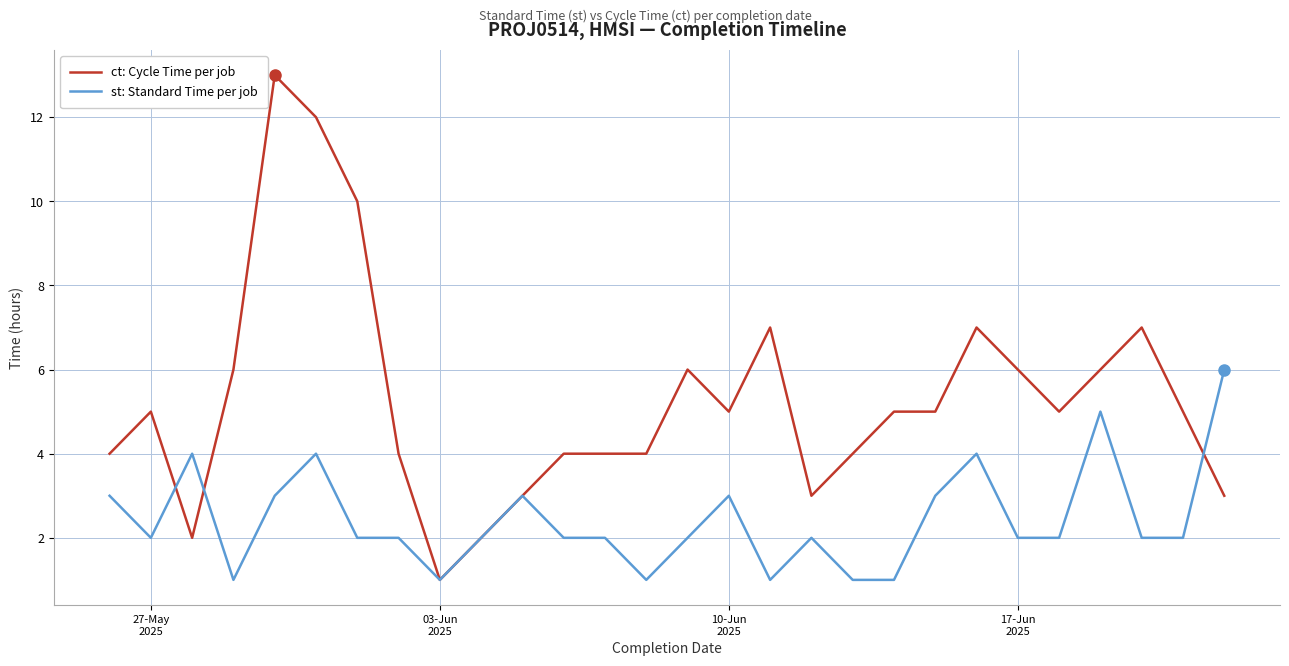

Rank the series by their maximum value, from highest to lowest.

ct: Cycle Time per job, st: Standard Time per job